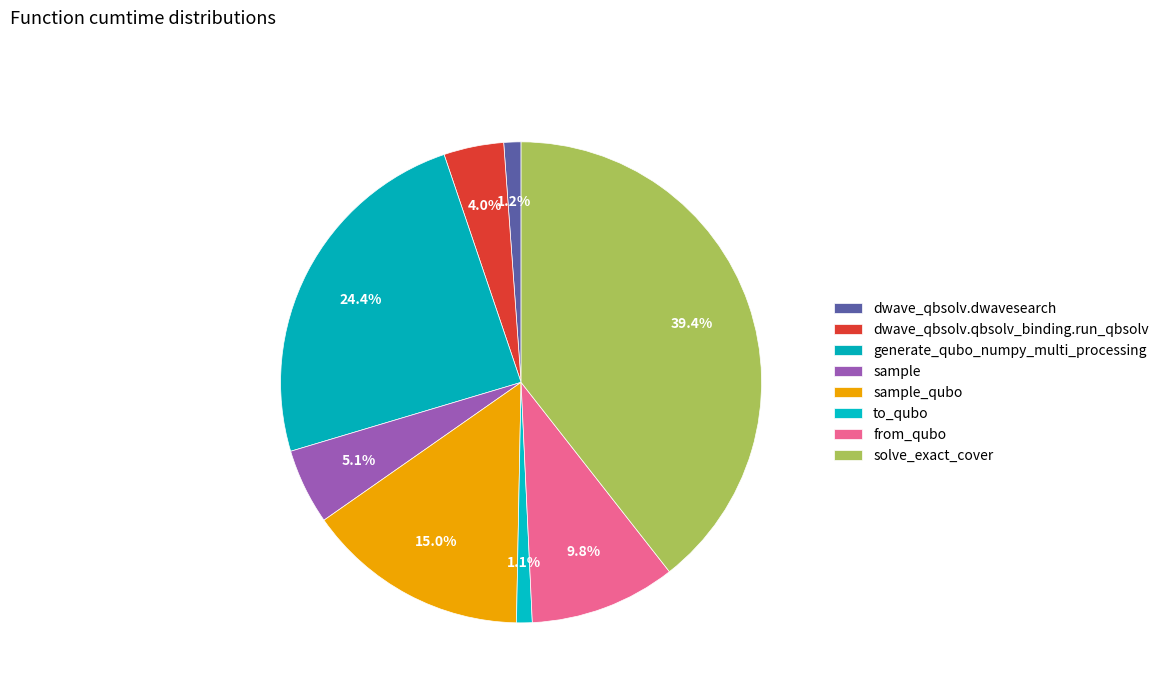

To the nearest percent, what is the difference between the largest and smallest slice percentages?

38%